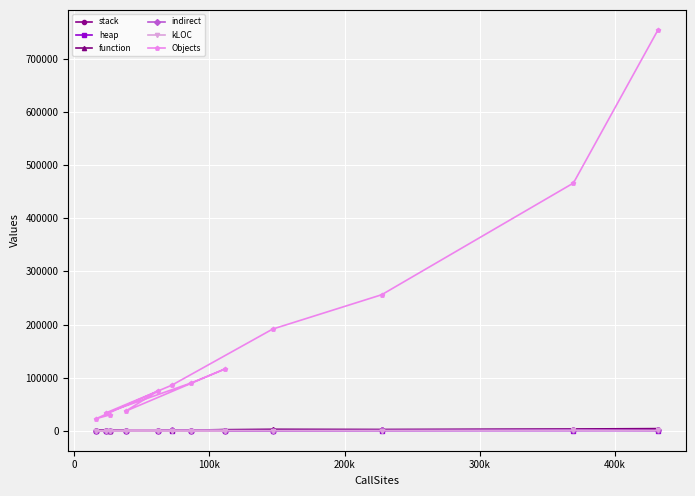

What is the greatest value displayed?

754746.0